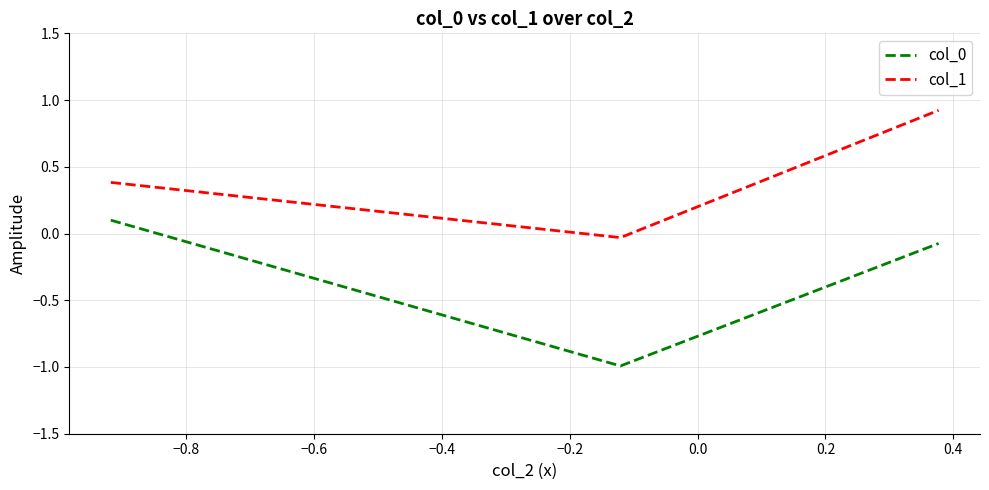

What is the sum of all col_1 values?

1.3